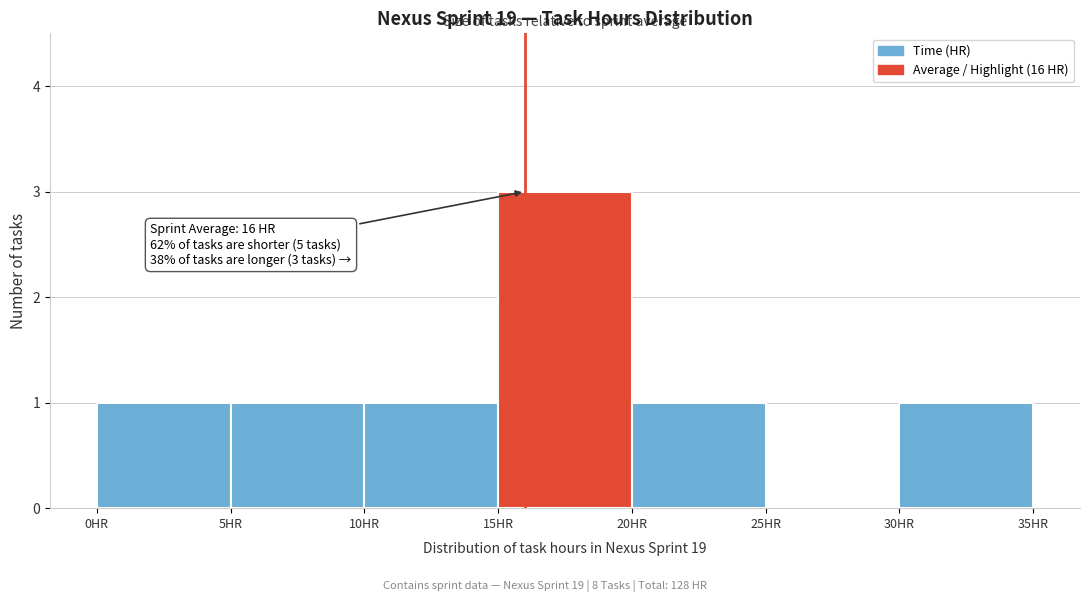

Over which range of the x-axis is the bar tallest?

15 to 20